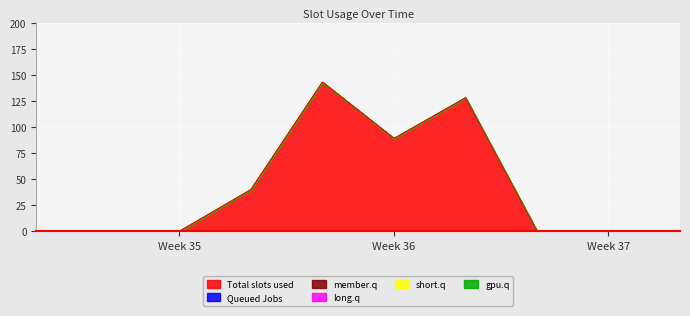

Which has a higher value, 1 or 8?

1